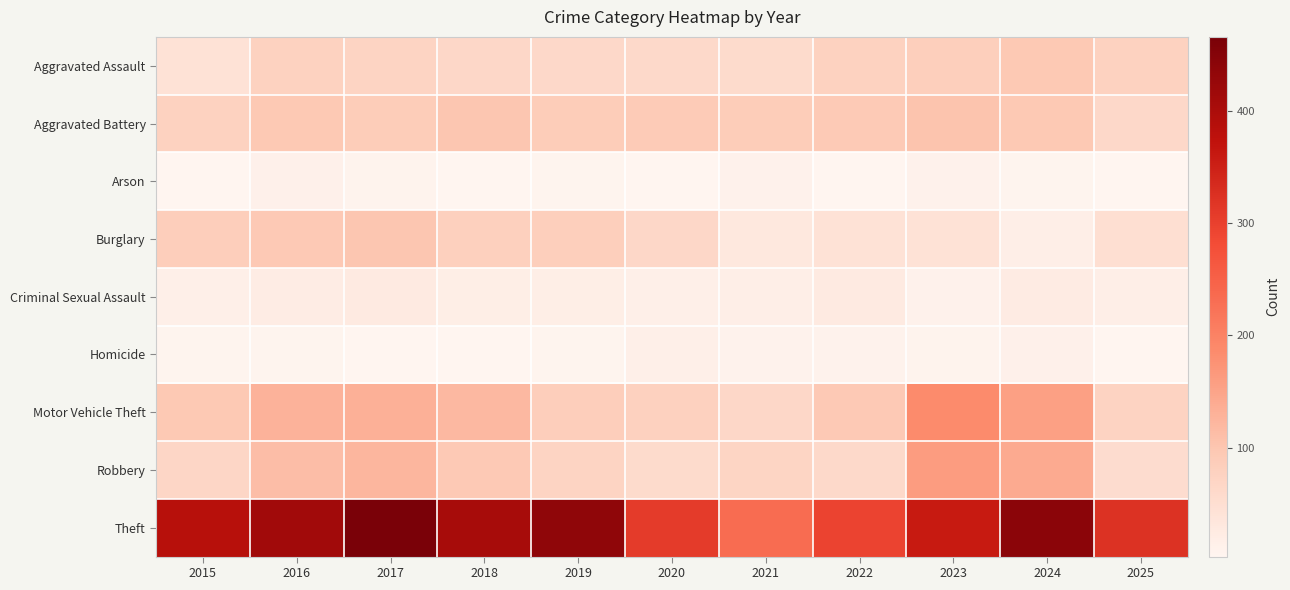

Between 2017 and 2020, which series saw the biggest shift?

Theft